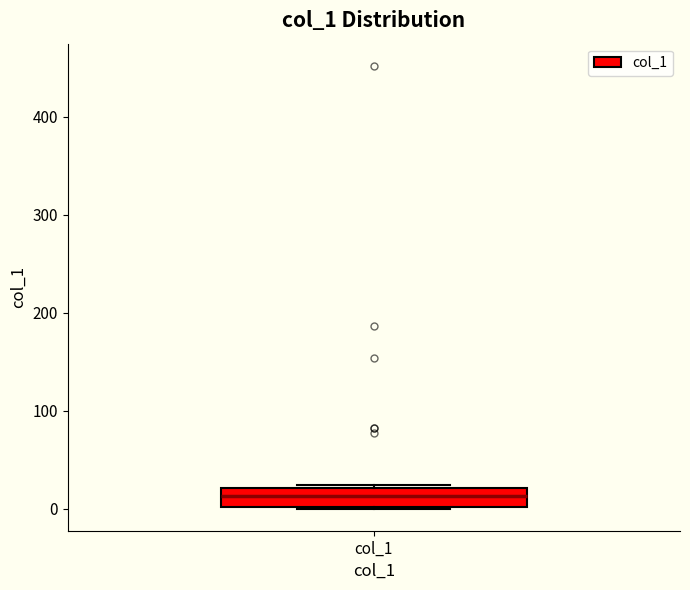

Transcribe this box plot: give where the median line is, the range the box spans, and where the two whiskers end, as read against the y-axis. The values are not printed on the chart, so give them approximately, as read against the axis.

median 10, box 0 to 20, whiskers 0 to 20